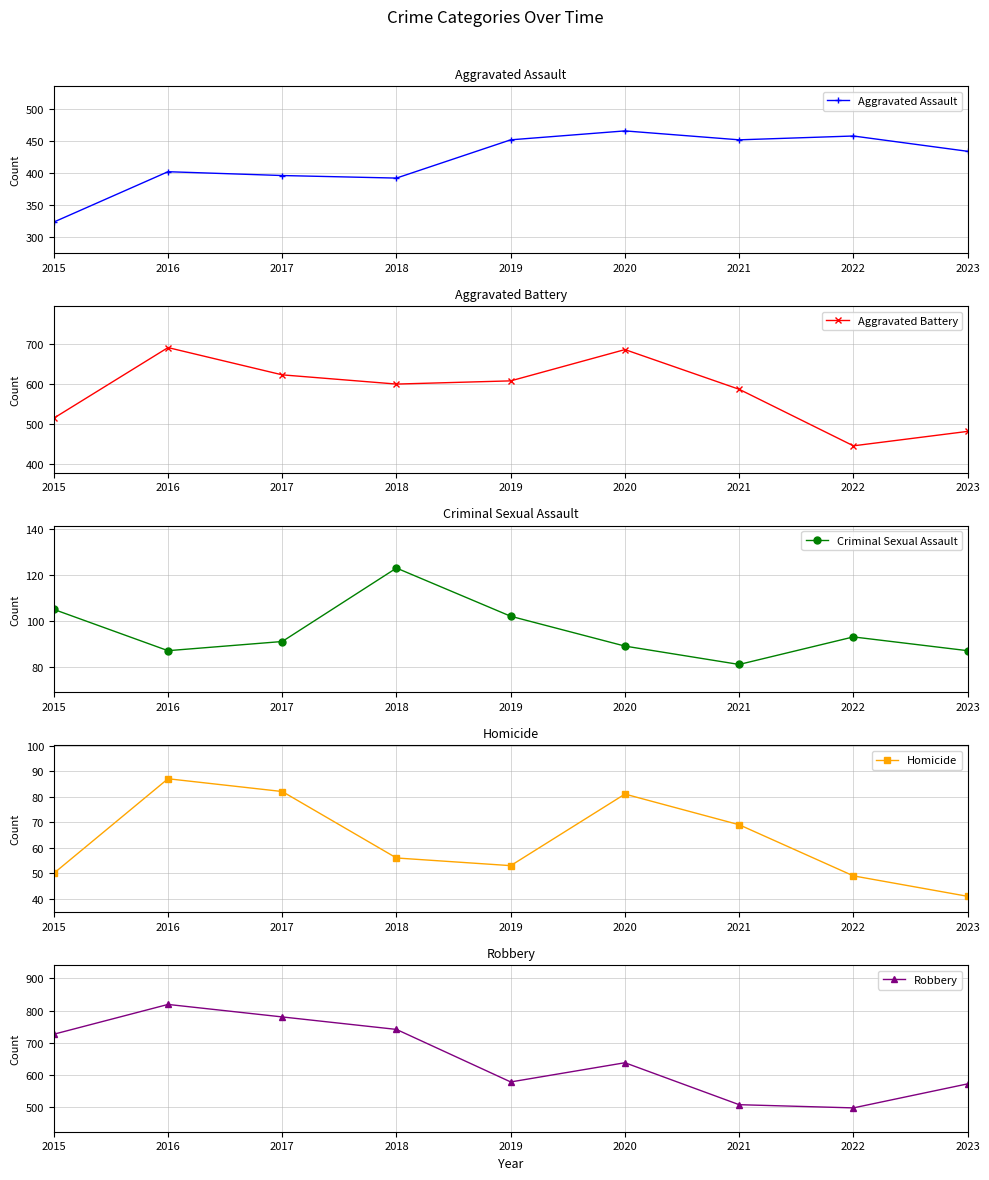

Reading left to right, transcribe all the data shown in this chart.

Aggravated Assault: 323	402	396	392	452	466	452	458	434
Aggravated Battery: 515	691	623	600	608	686	587	446	482
Criminal Sexual Assault: 105	87	91	123	102	89	81	93	87
Homicide: 50	87	82	56	53	81	69	49	41
Robbery: 726	819	780	741	577	637	506	496	571